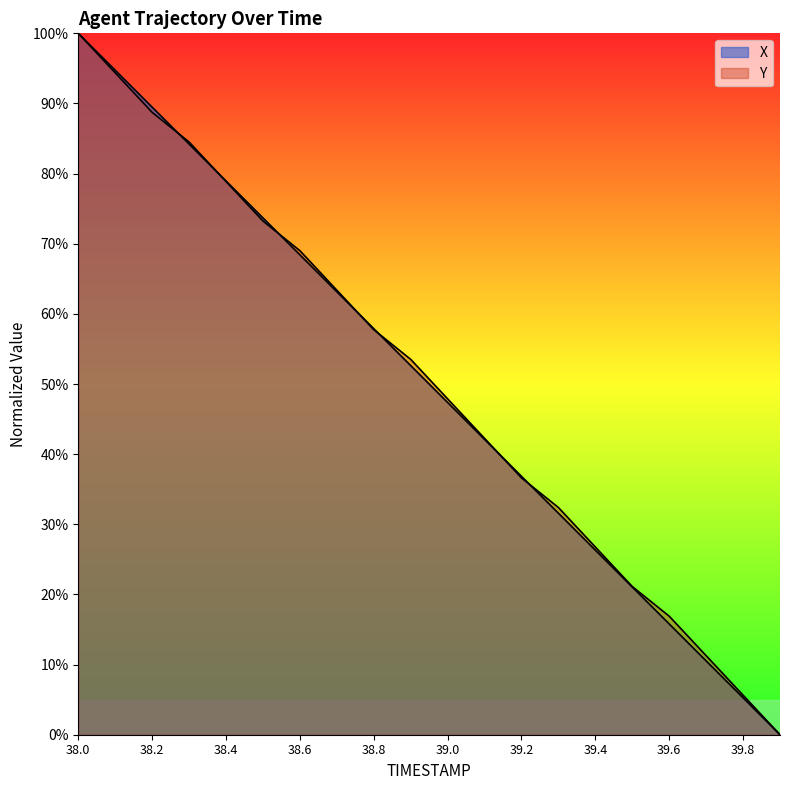

What is the difference between the maximum and second lowest values in the Y series?

94.4